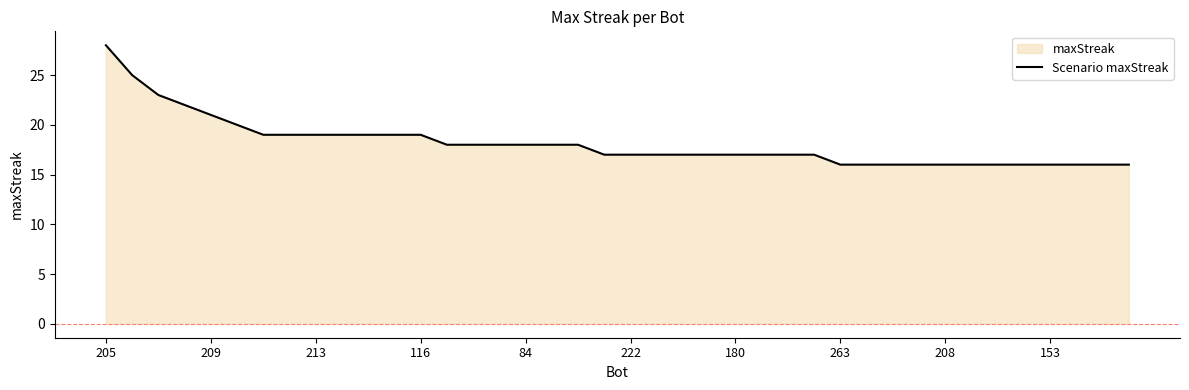

True or false: there are more than 2 points higher than both neighbors.

False